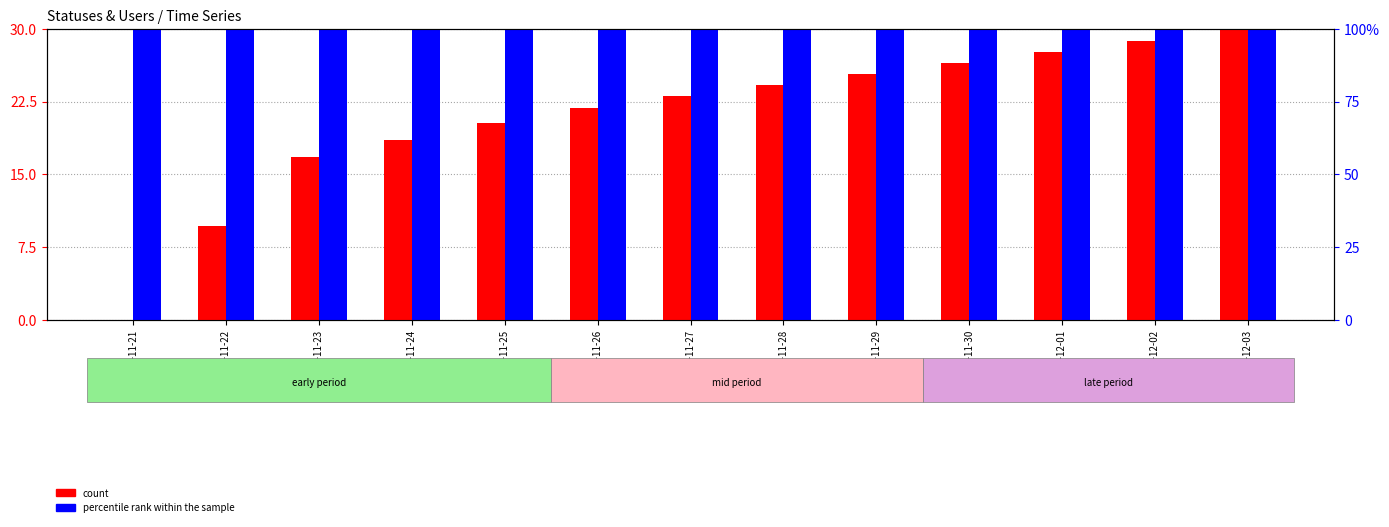

At 2022-11-28, list the series in order from smallest to largest.

count, percentile rank within the sample